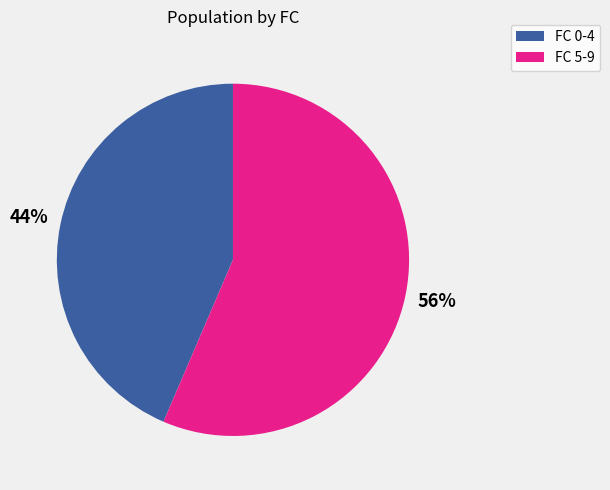

Is there a majority slice in this chart?

Yes